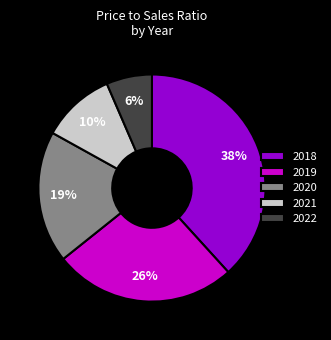

What is the ratio of the value at 2022 to the value at 2021?

0.6